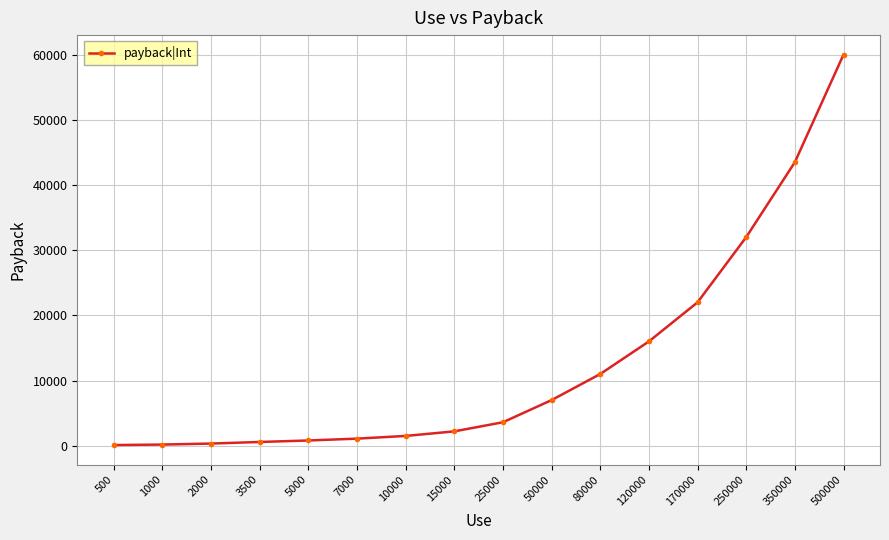

What is the greatest value displayed?

60000